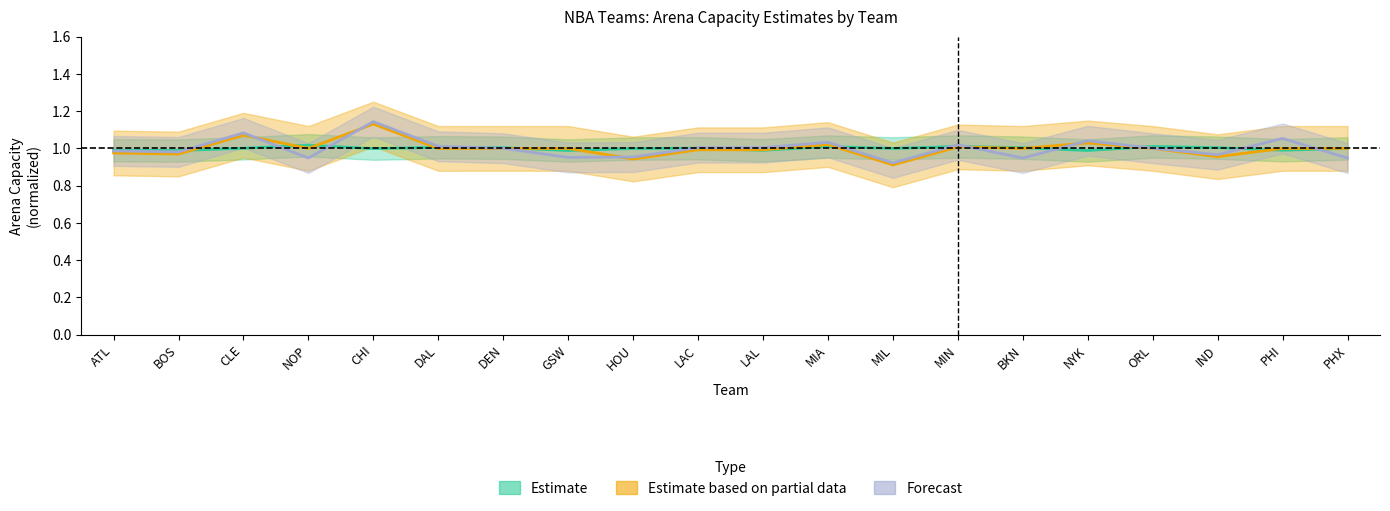

Where does the Forecast series first go above 1?

CLE